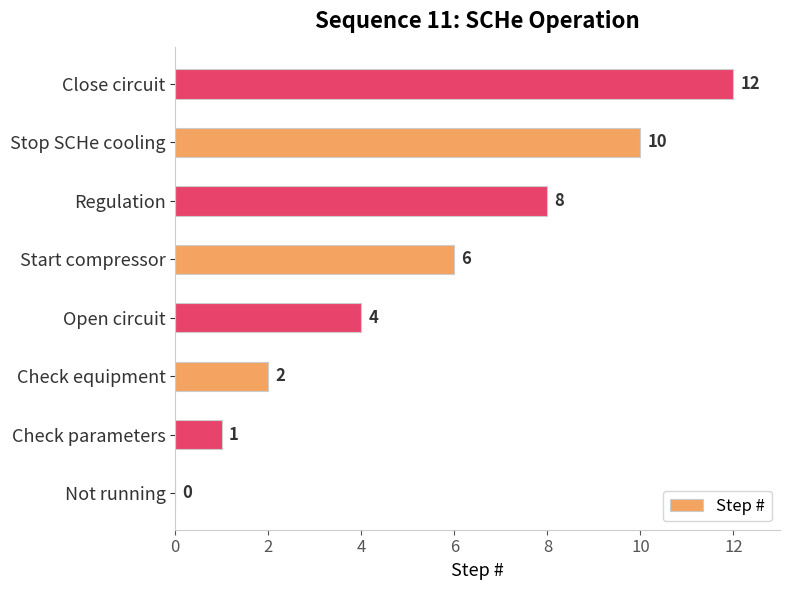

What value does the data have at Stop SCHe cooling, to the nearest 10?

10